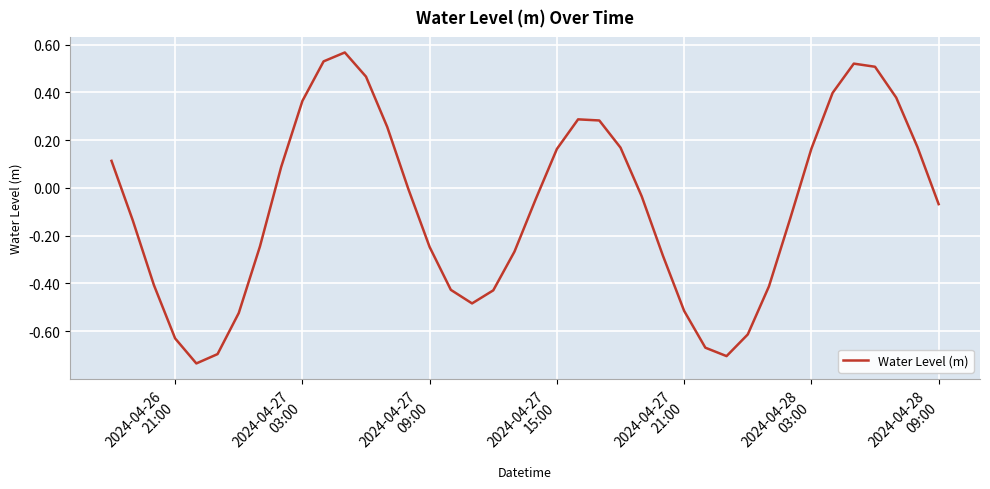

What is the difference between the maximum and minimum values?

1.3